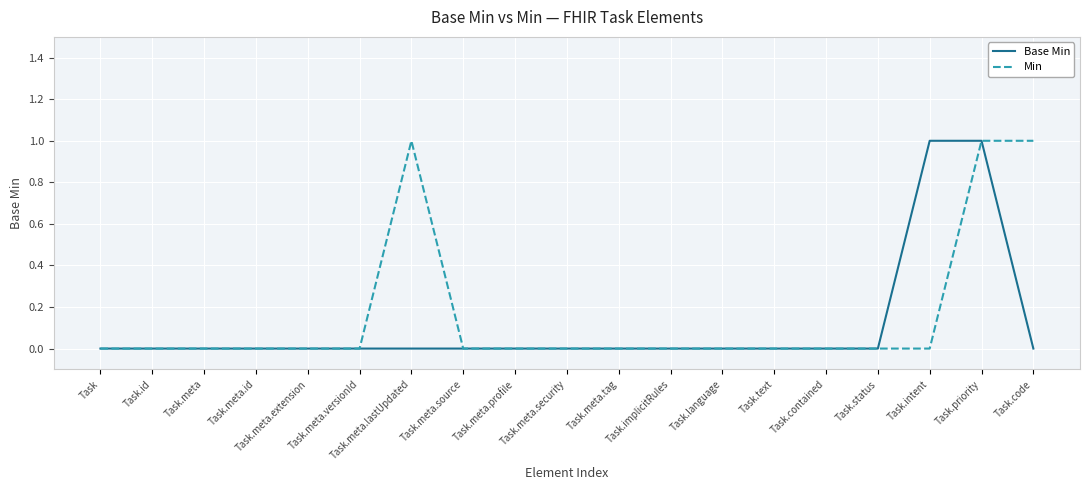

What is the sum of all Min values?

3